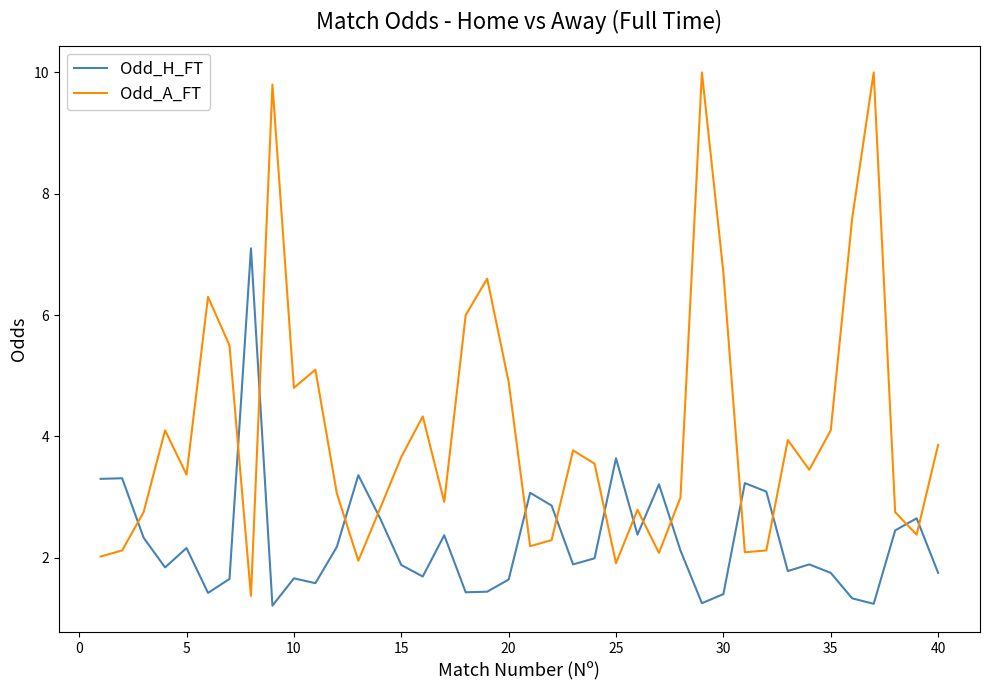

How many times do Odd_H_FT and Odd_A_FT cross each other?

15